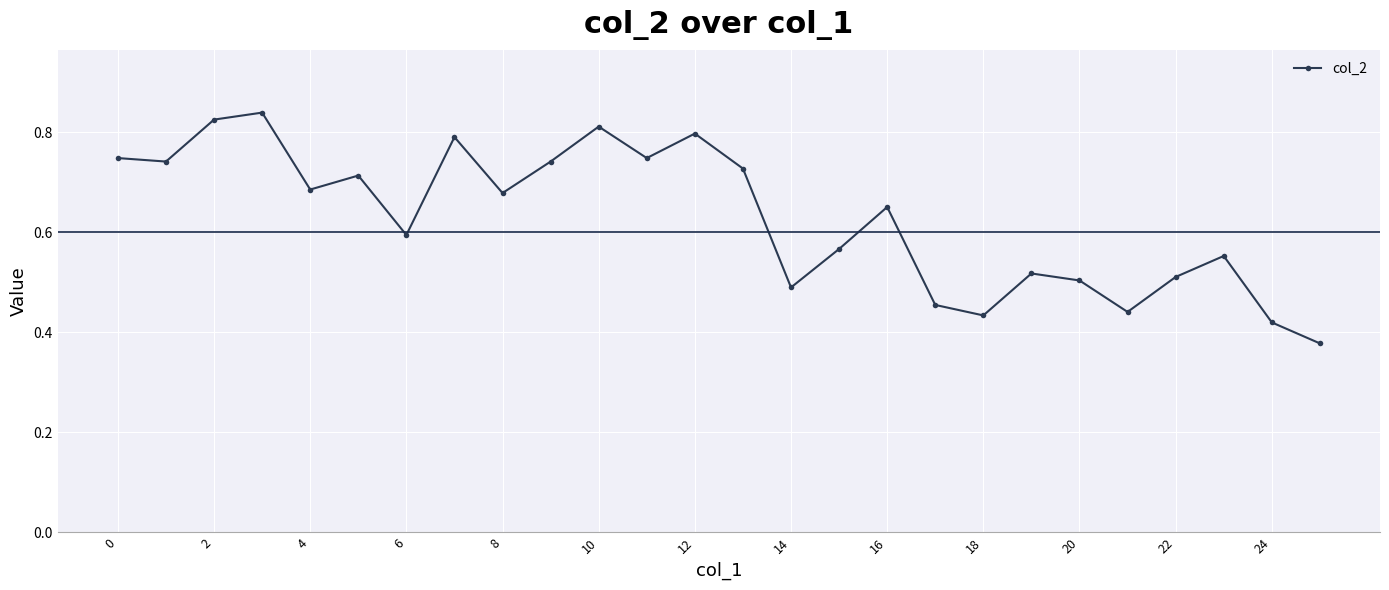

True or false: there are more than 1 points higher than both neighbors.

True